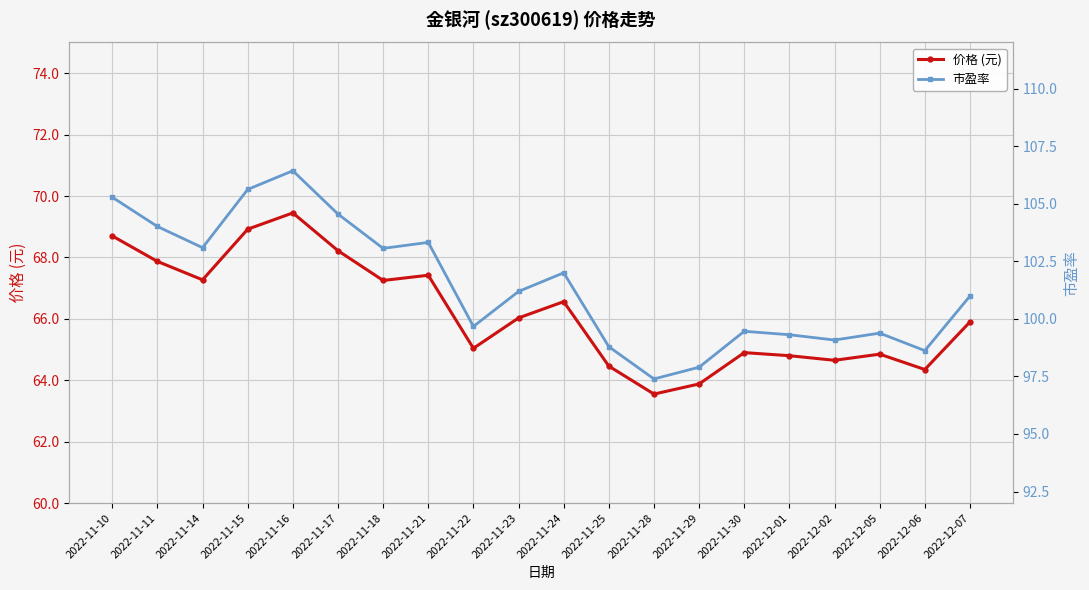

Reading left to right, list all the values displayed in this chart.

价格 (元): 68.7	67.9	67.3	68.9	69.5	68.2	67.2	67.4	65.0	66.0	66.6	64.5	63.5	63.9	64.9	64.8	64.7	64.8	64.3	65.9
市盈率: 105.3	104.0	103.1	105.6	106.4	104.5	103.1	103.3	99.7	101.2	102.0	98.8	97.4	97.9	99.5	99.3	99.1	99.4	98.6	101.0